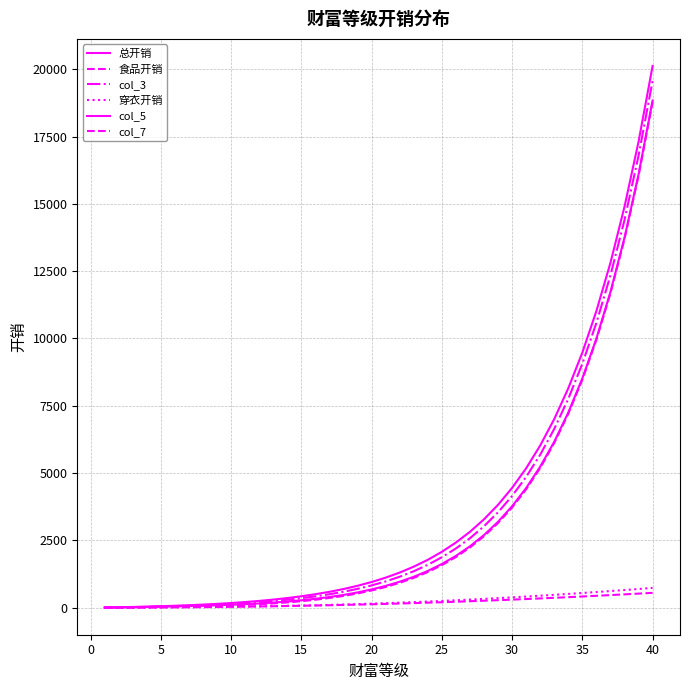

Where is col_7 nearest to the value 9394?

35